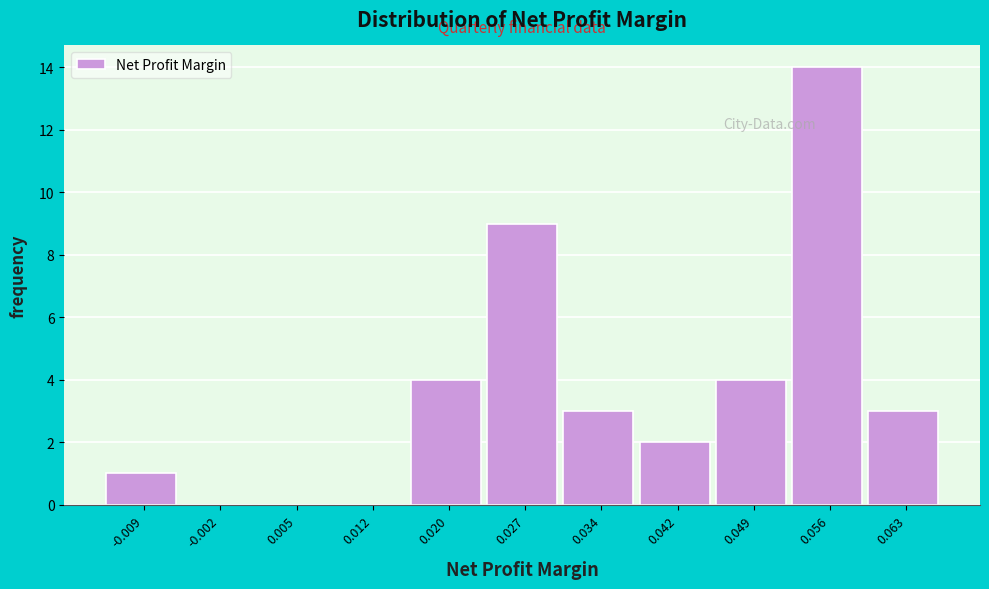

Reading right to left, extract all data points from this chart.

0.063=3	0.056=14	0.049=4	0.042=2	0.034=3	0.027=9	0.020=4	0.012=0	0.005=0	-0.002=0	-0.009=1